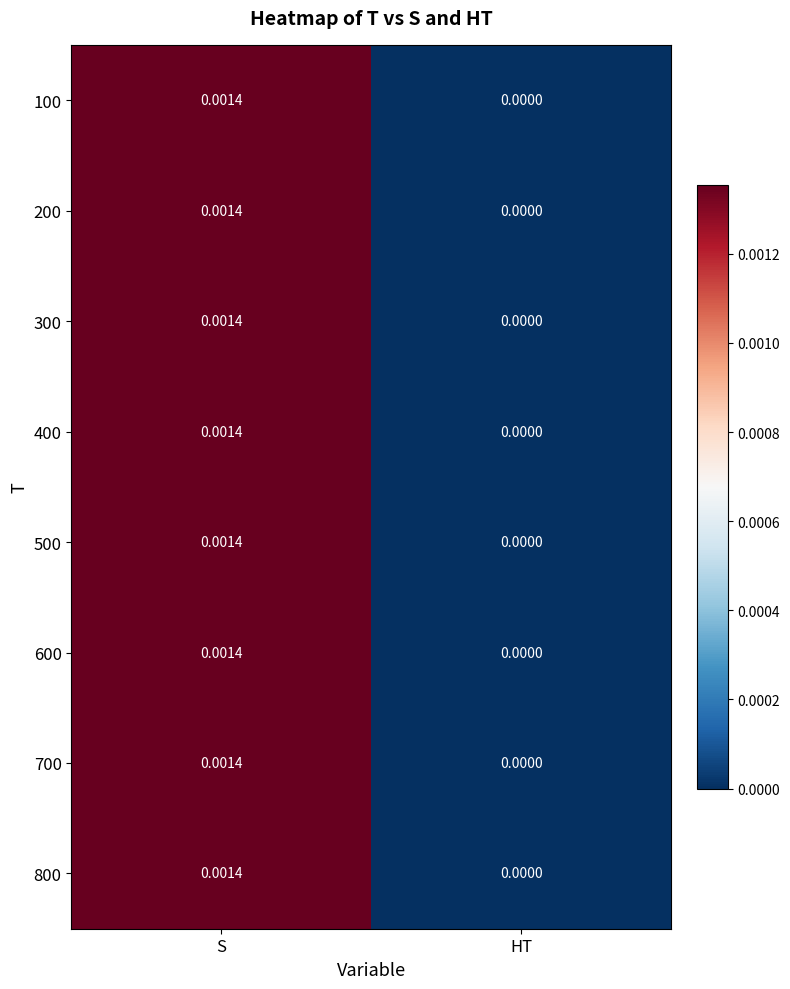

Is the value of 100 at HT greater than the value of 200 at S?

No